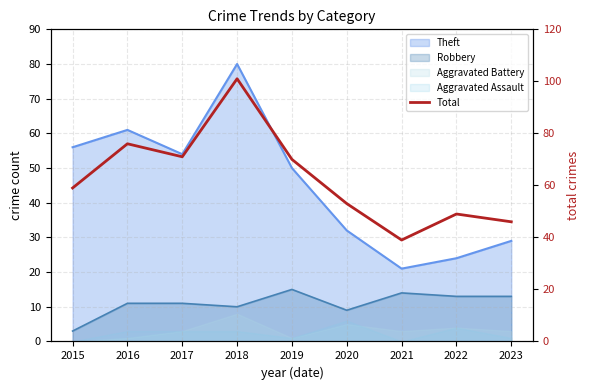

What is the sum of the values at 2019 and 2021?

109